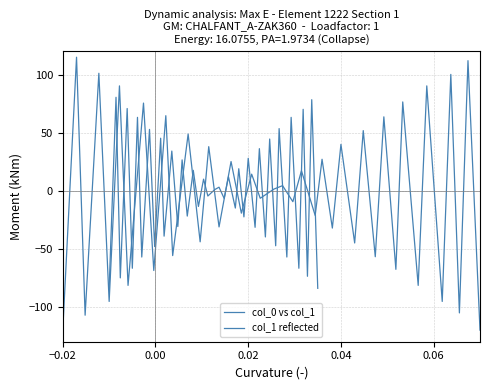

At 25, list the series in order from smallest to largest.

col_0 vs col_1, col_1 reflected